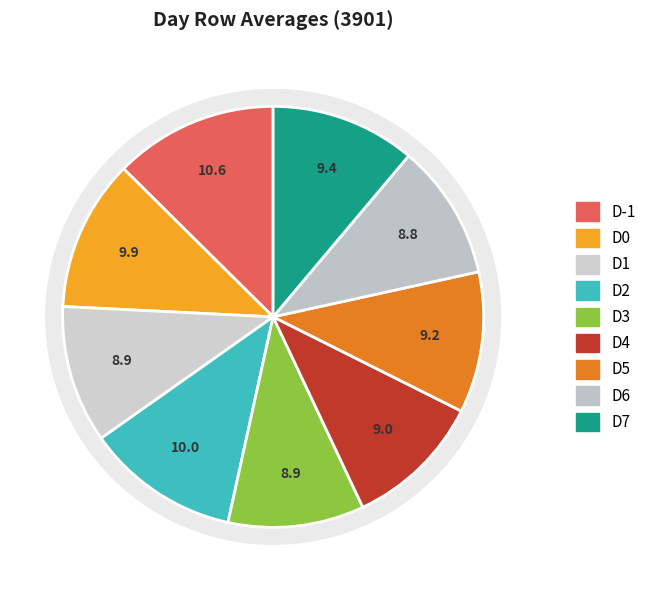

Count the number of slices in the pie.

9